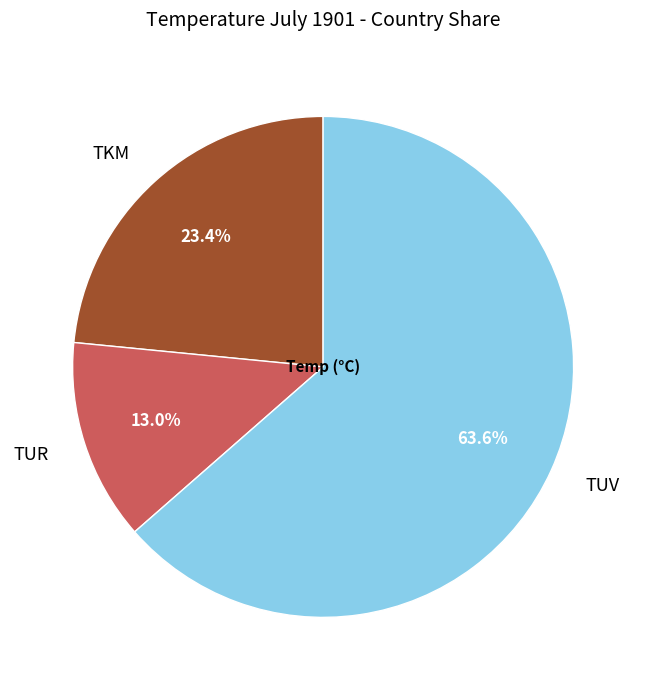

What percentage do TUR and TUV together represent?

76.6%